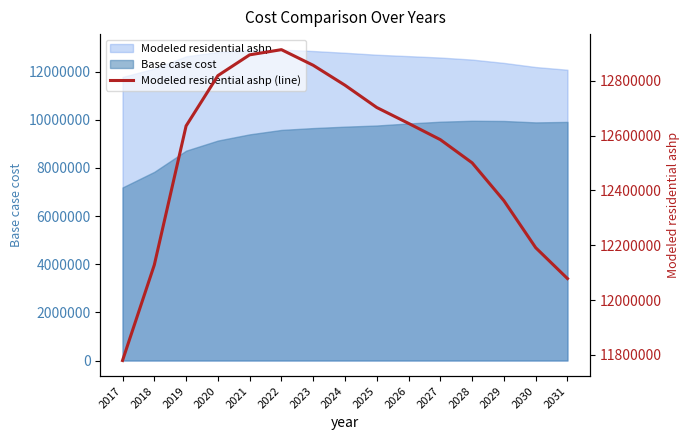

Is it true that the value at 2017 is 11779708.6?

True